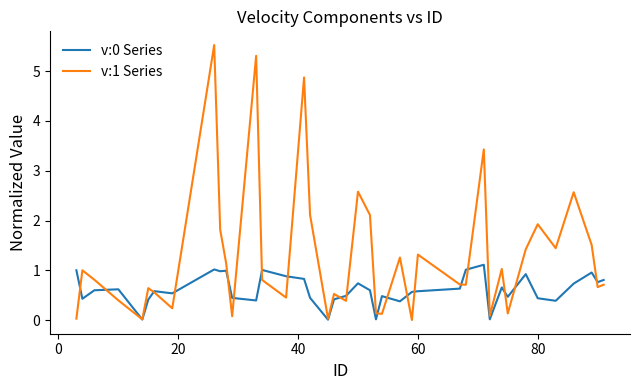

Which series has the largest range (max minus min)?

v:1 Series